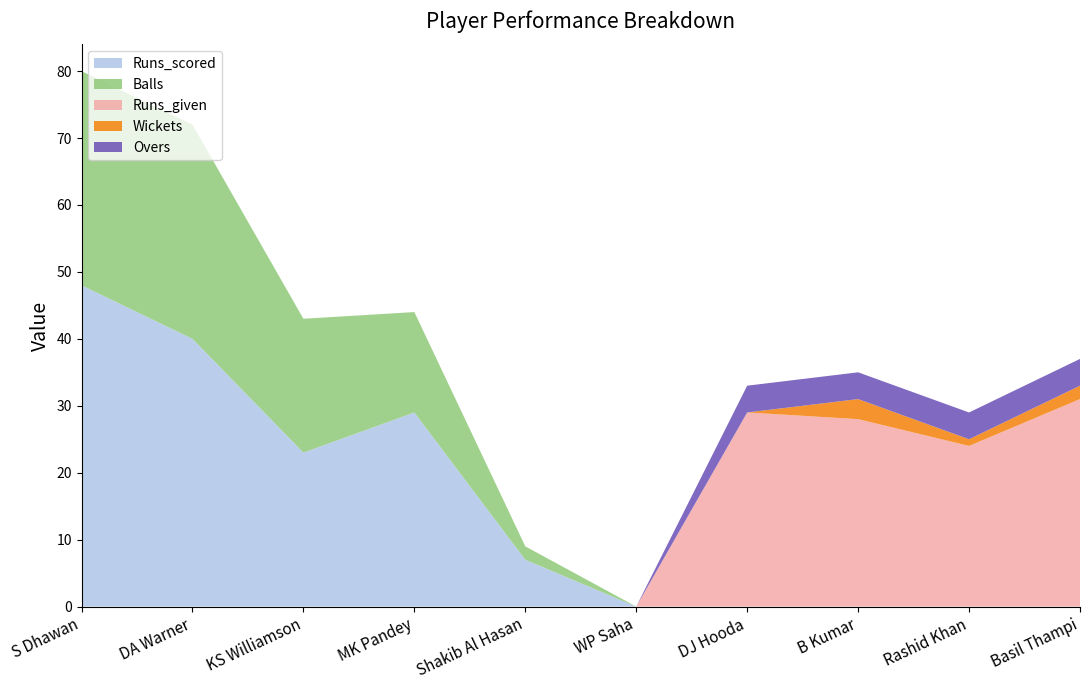

Reading right to left, what are all the values shown in this chart?

Runs_scored: 0	0	0	0	0	7	29	23	40	48
Balls: 0	0	0	0	0	2	15	20	32	32
Runs_given: 31	24	28	29	0	0	0	0	0	0
Wickets: 2	1	3	0	0	0	0	0	0	0
Overs: 4	4	4	4	0	0	0	0	0	0